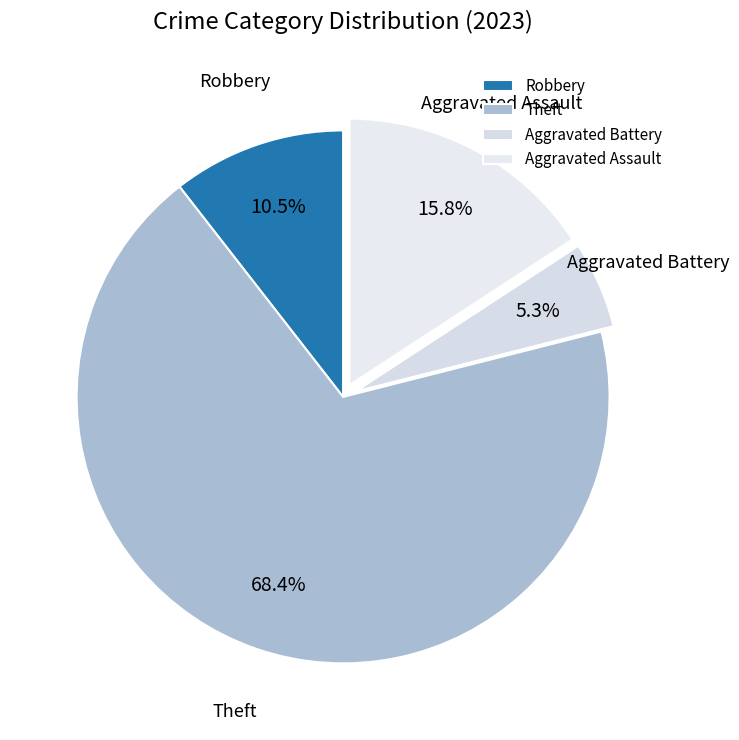

Rank the categories by value from highest to lowest.

Theft, Aggravated Assault, Robbery, Aggravated Battery